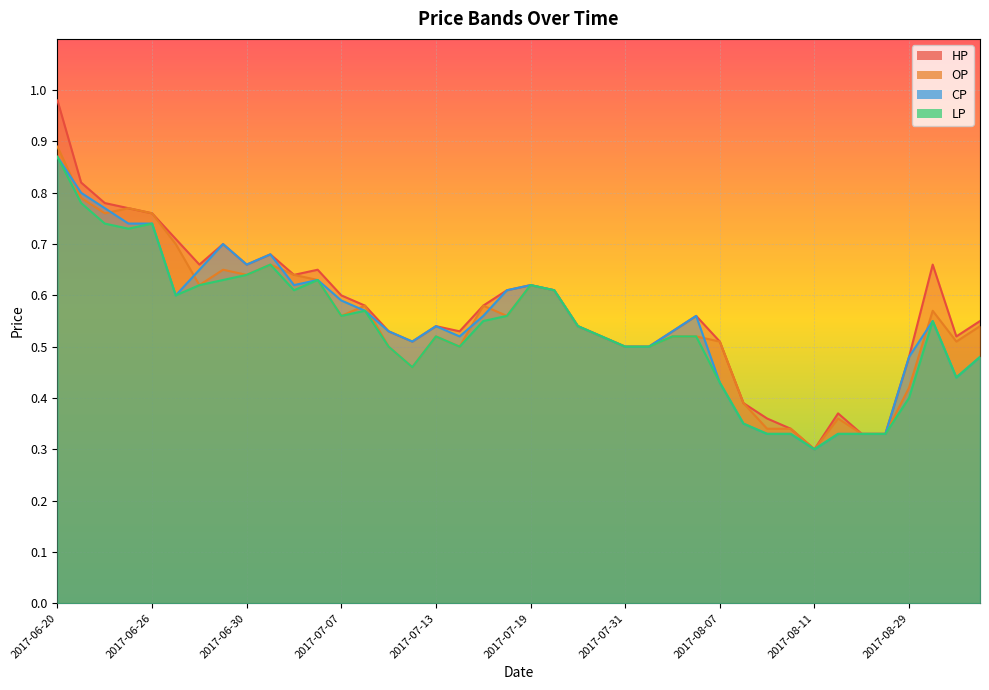

What is the highest value of the HP series?

1.0